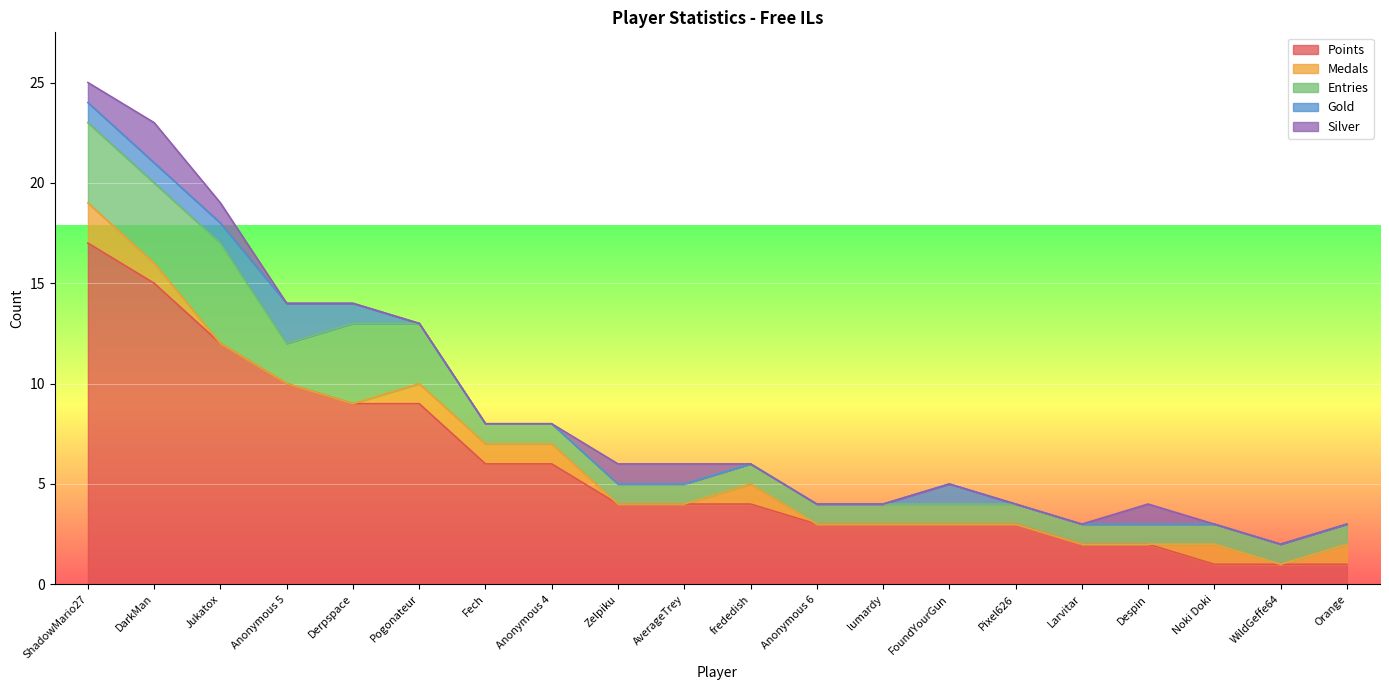

The Entries series shows 1 at Despin. True or false?

True